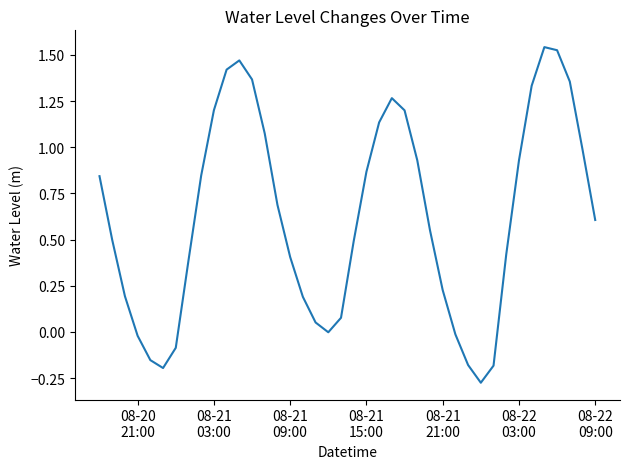

What is the difference between the maximum and minimum values?

1.8